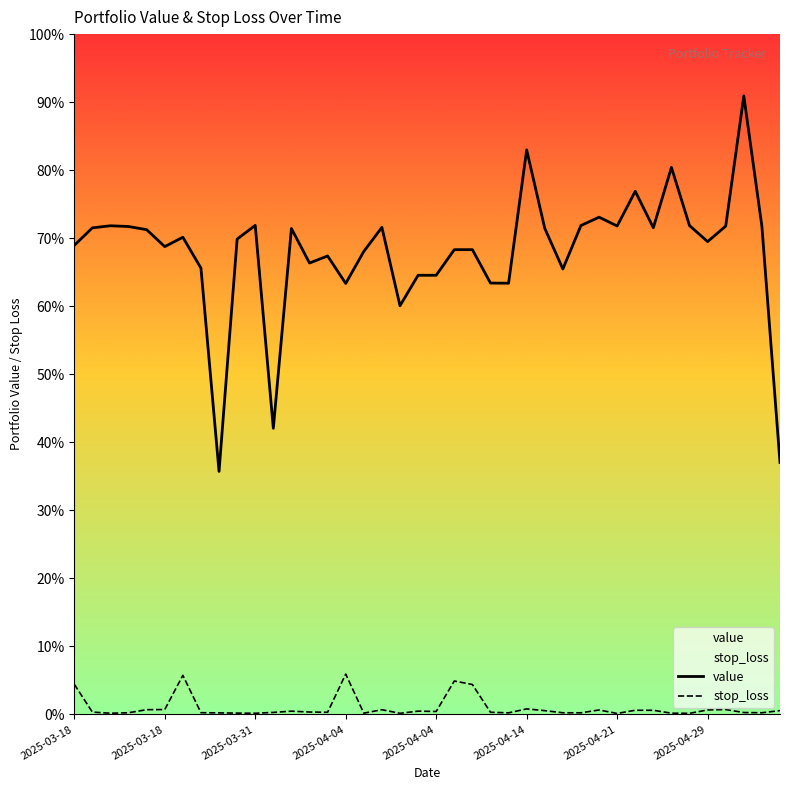

Rank the series by their maximum value, from lowest to highest.

stop_loss, value